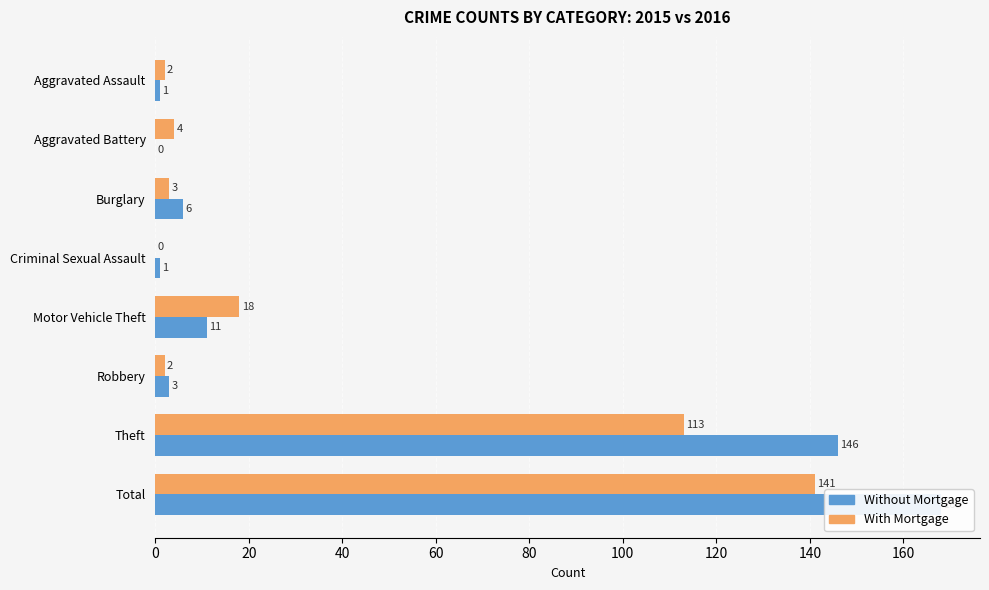

Is it true that Without Mortgage equals 146 at Theft?

True